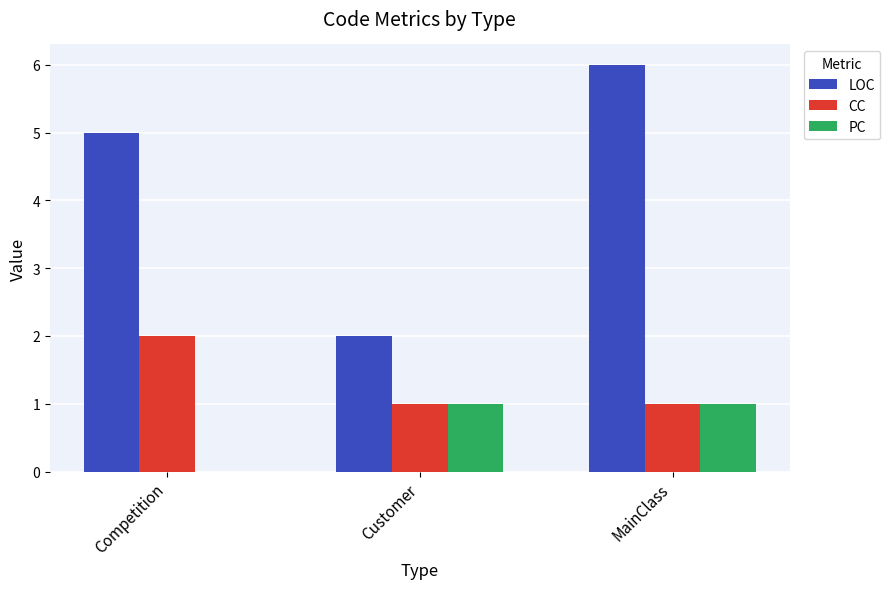

Is the value of CC at Customer greater than the value of PC at Competition?

Yes